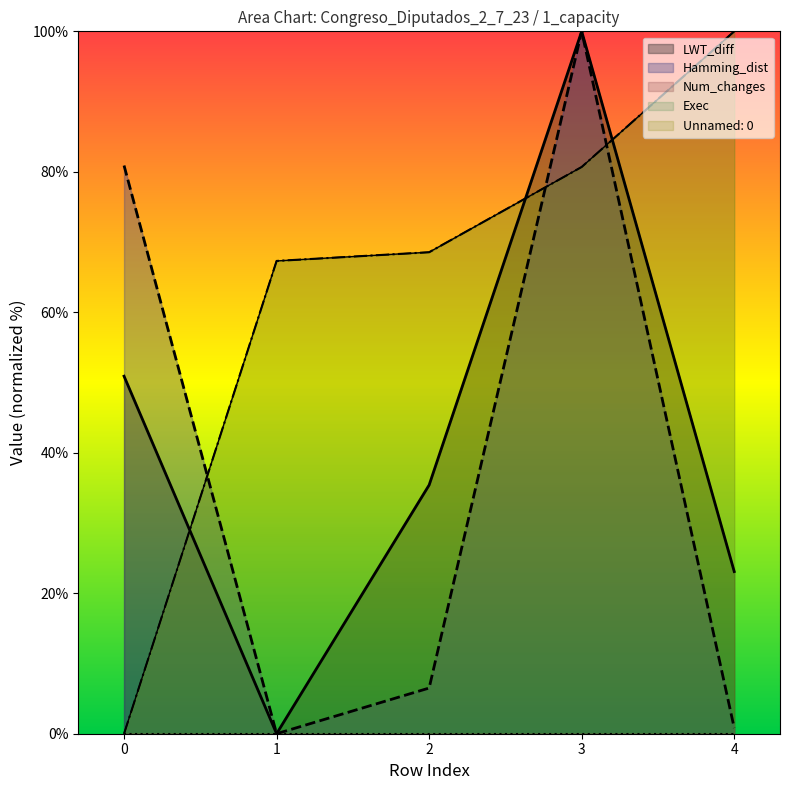

In LWT_diff, how many points are higher than both neighbors (excluding endpoints)?

1